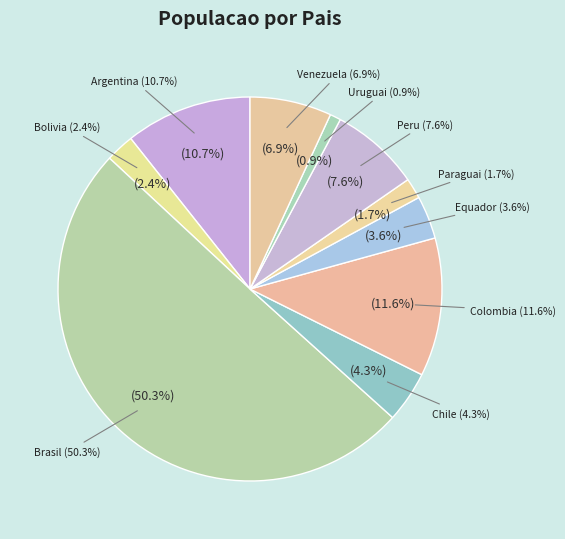

Do Peru and Venezuela together represent more than half of the pie?

No